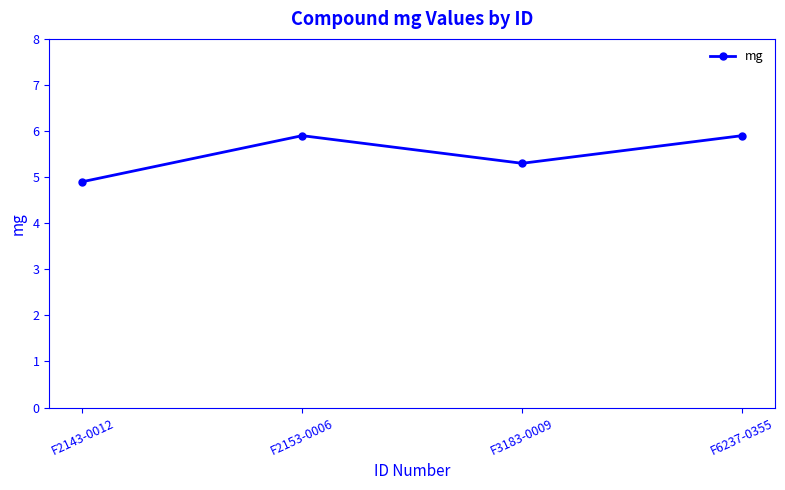

At which label is the value closest to 5?

F2143-0012